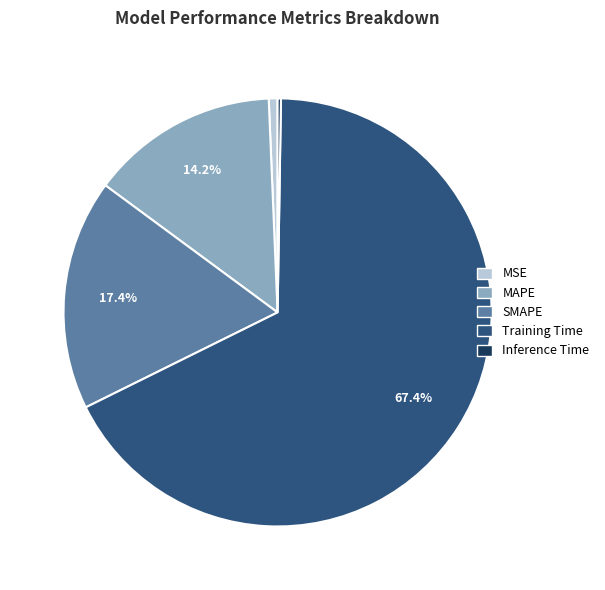

Is it true that Training Time is 52% of the pie?

False